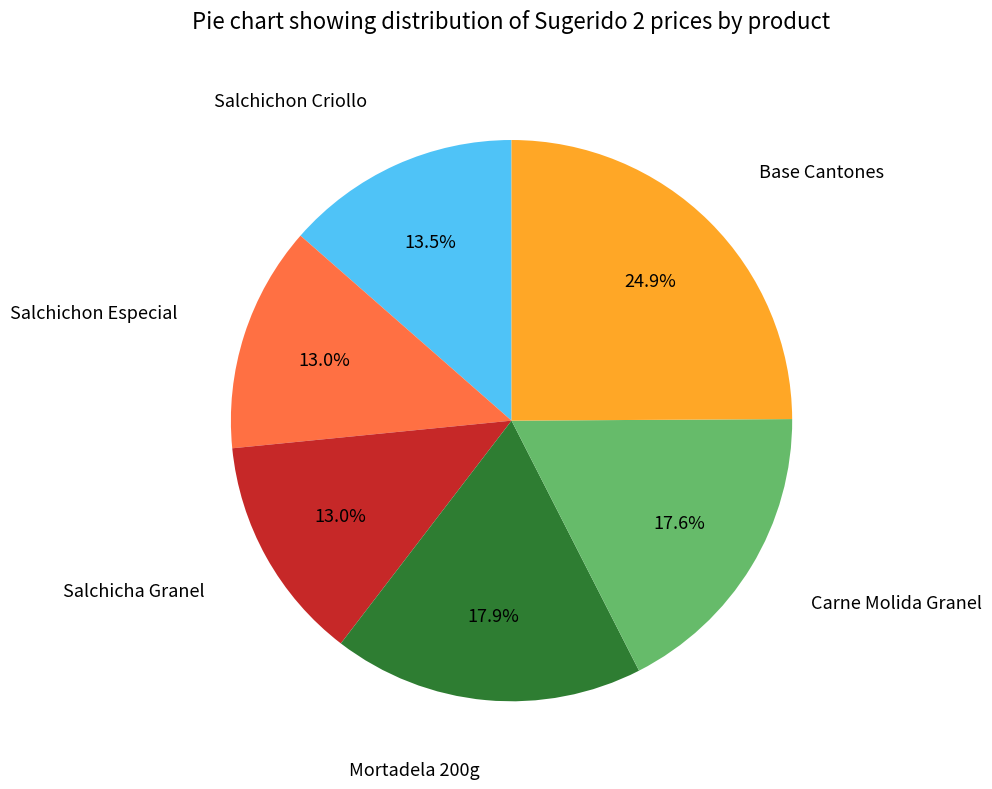

Is there a majority slice in this chart?

No